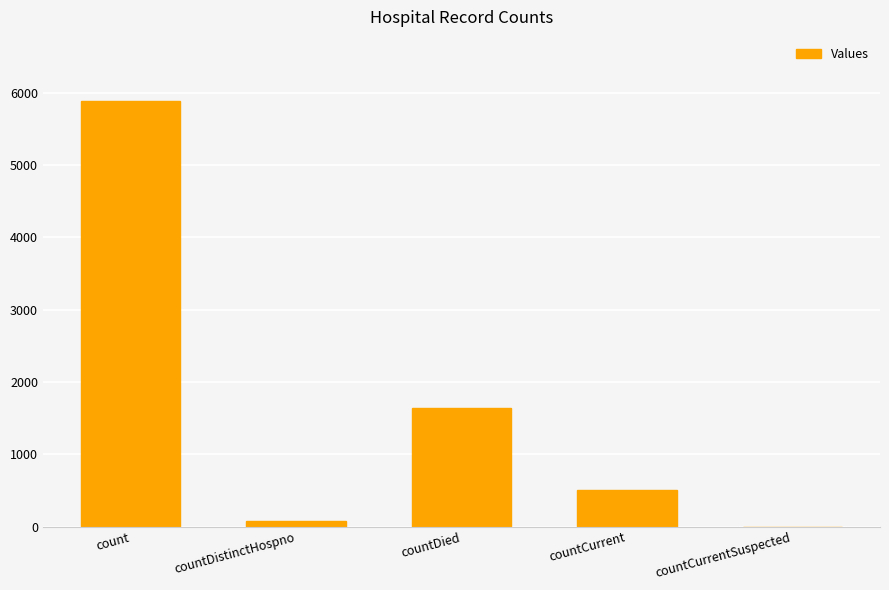

Is it true that the value at count is 7782?

False